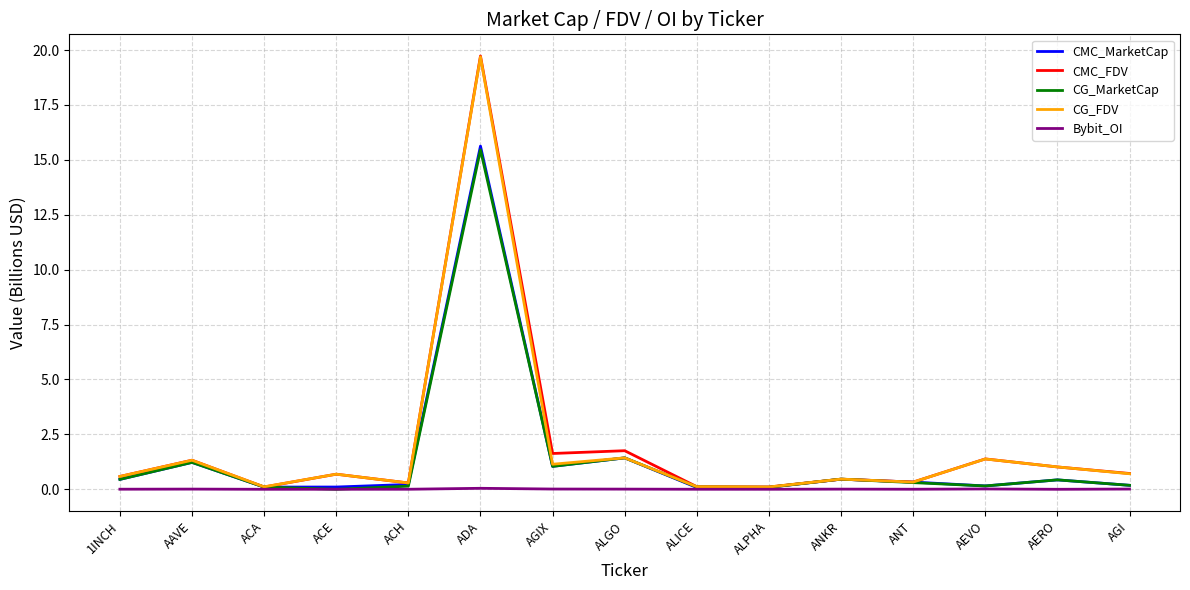

The CMC_FDV series shows 2.6 at AGIX. True or false?

False